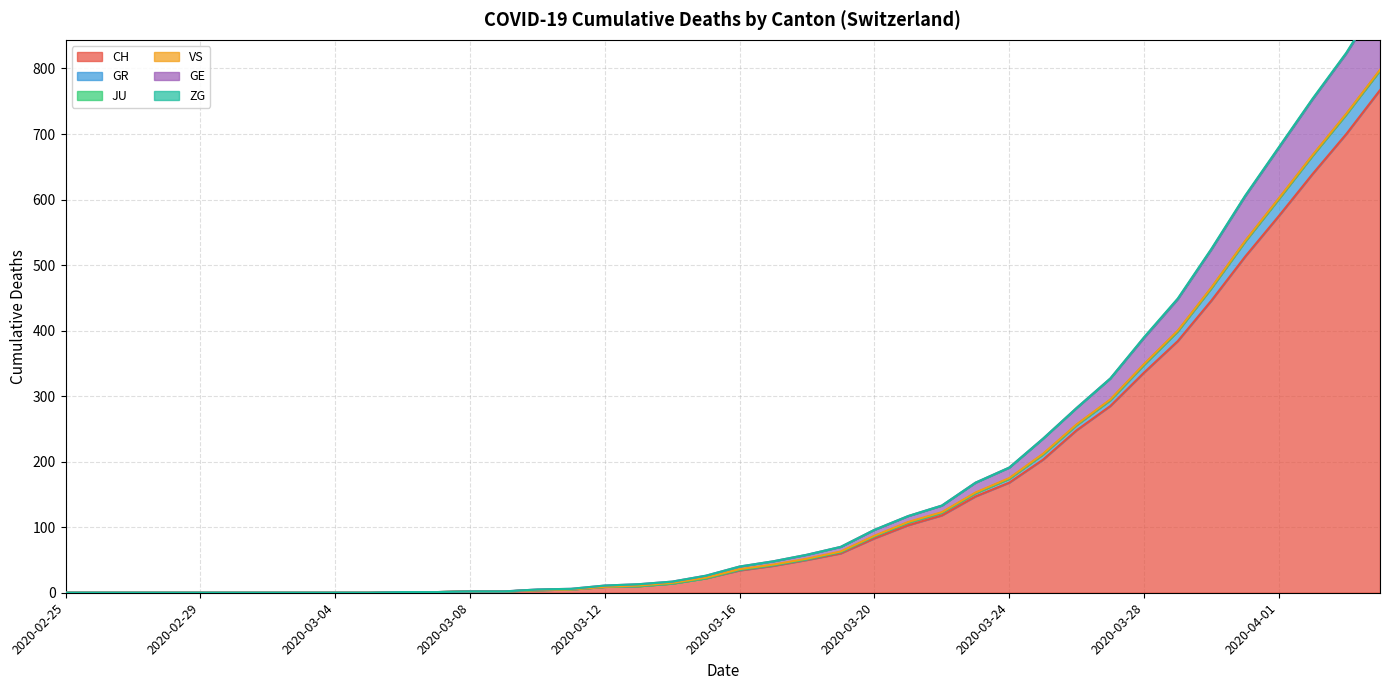

True or false: GR has a value of 47 at 2020-03-15.

False